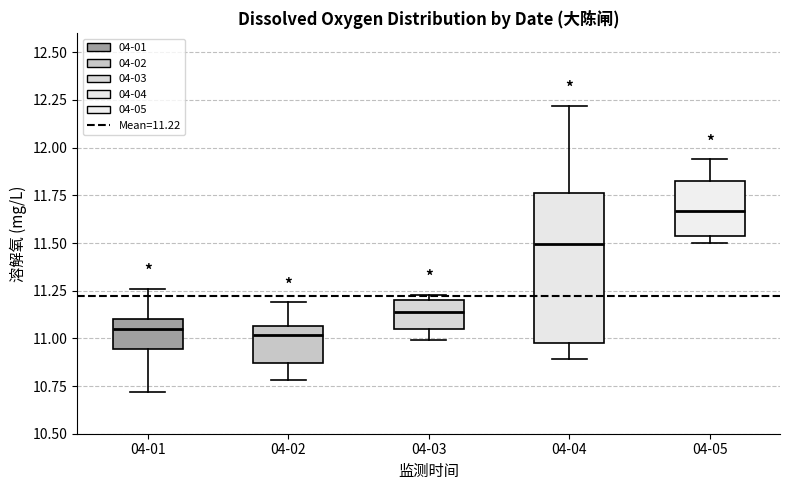

Comparing the boxes themselves (not the whiskers), which one is the tallest?

04-04